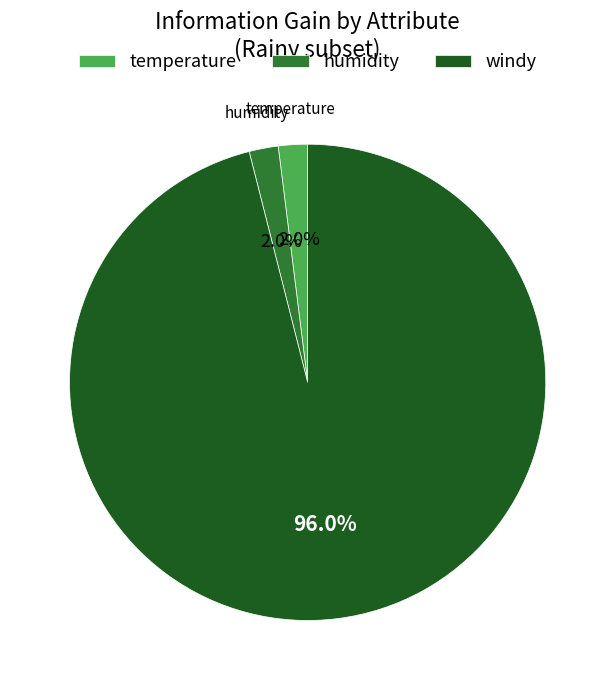

Between humidity and windy, which is larger?

windy